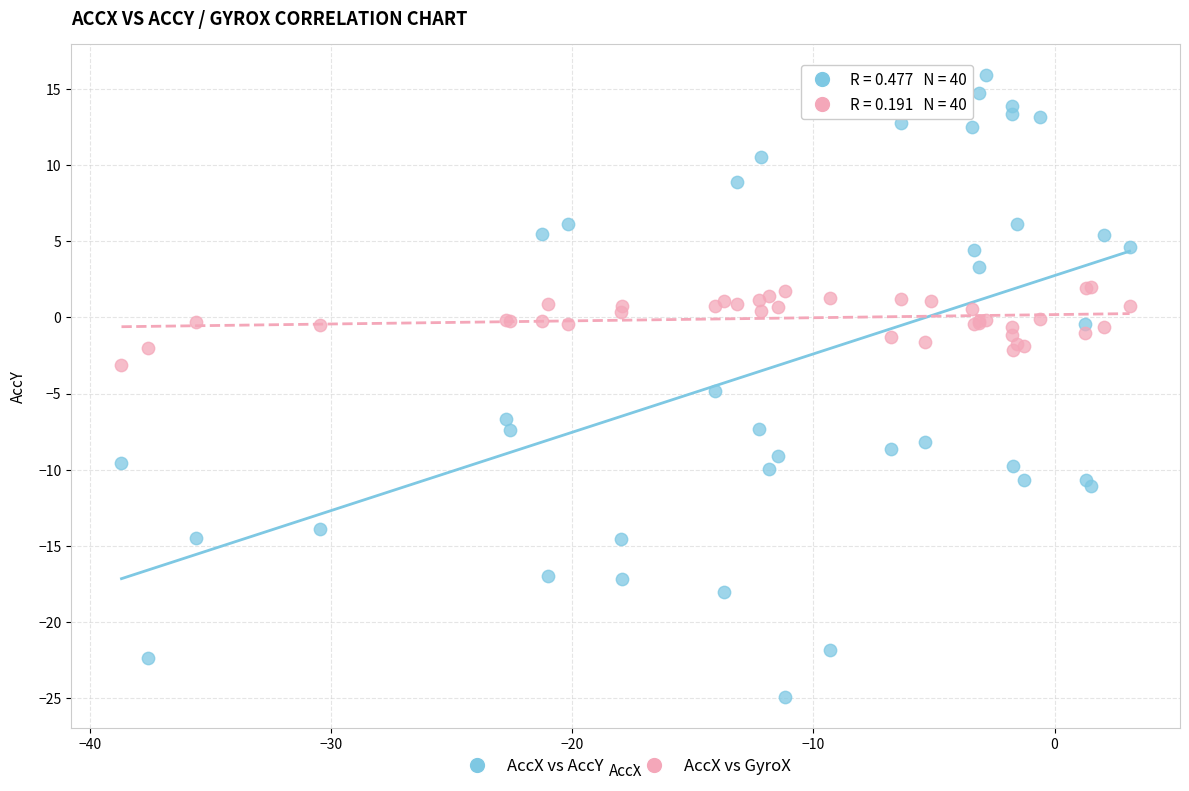

Which series has the widest spread of Y values?

AccX vs AccY